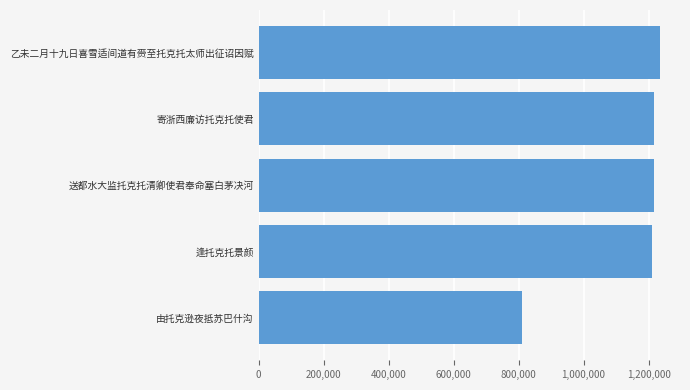

What is the difference between the second highest and second lowest values?

5603